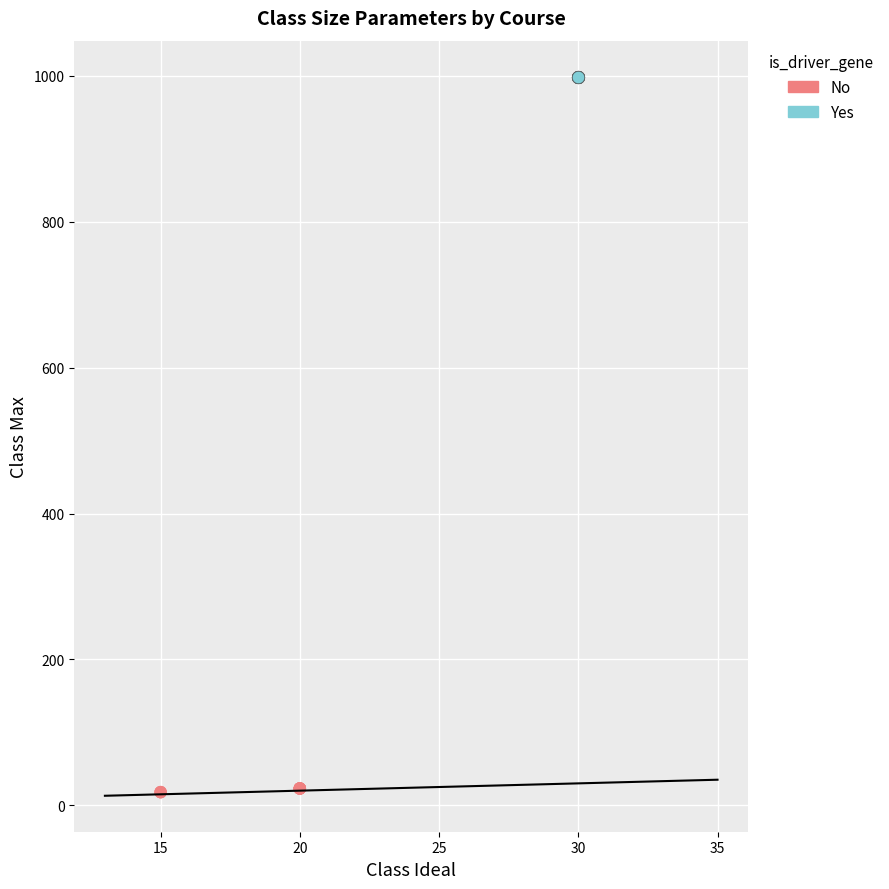

Which series reaches the maximum Y coordinate?

Yes